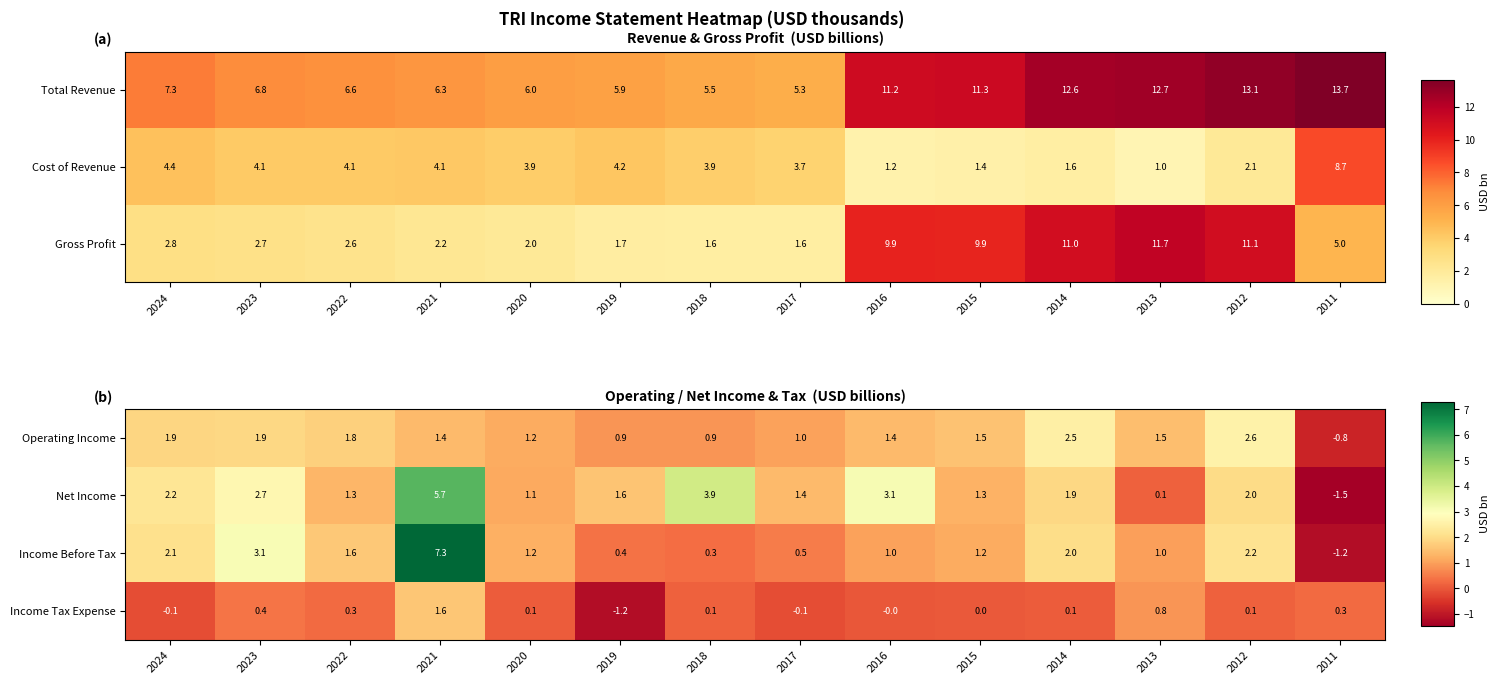

What is the difference between the Income Before Tax values at 2020 and 2019?

0.8